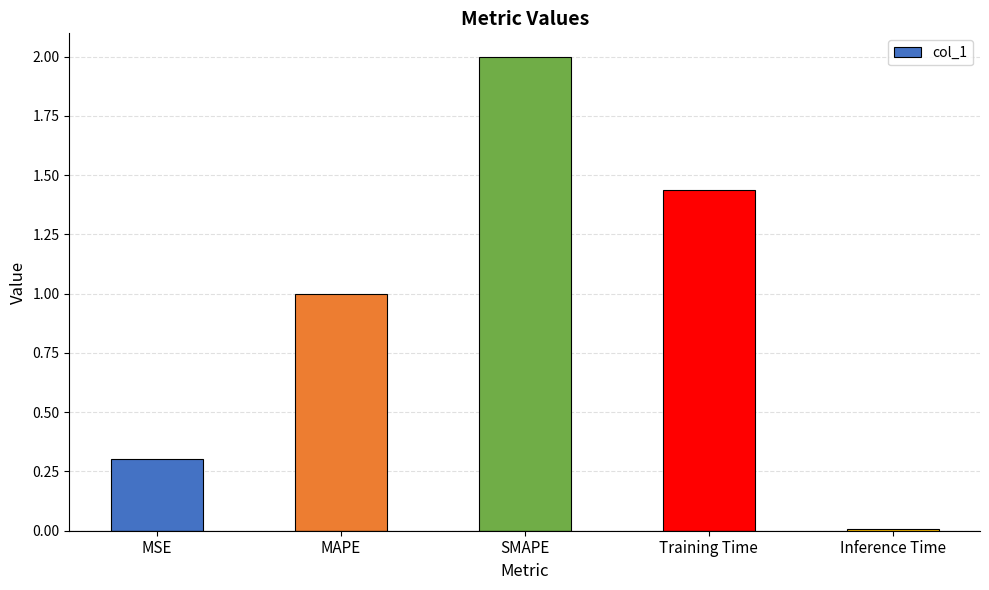

List the labels in order of value, smallest first.

Inference Time, MSE, MAPE, Training Time, SMAPE